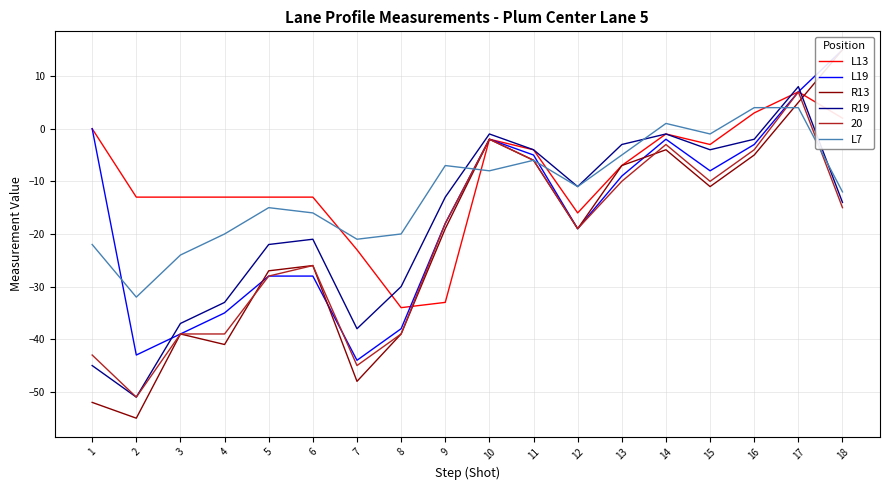

What is the spread (max minus min) of values at 4?

28